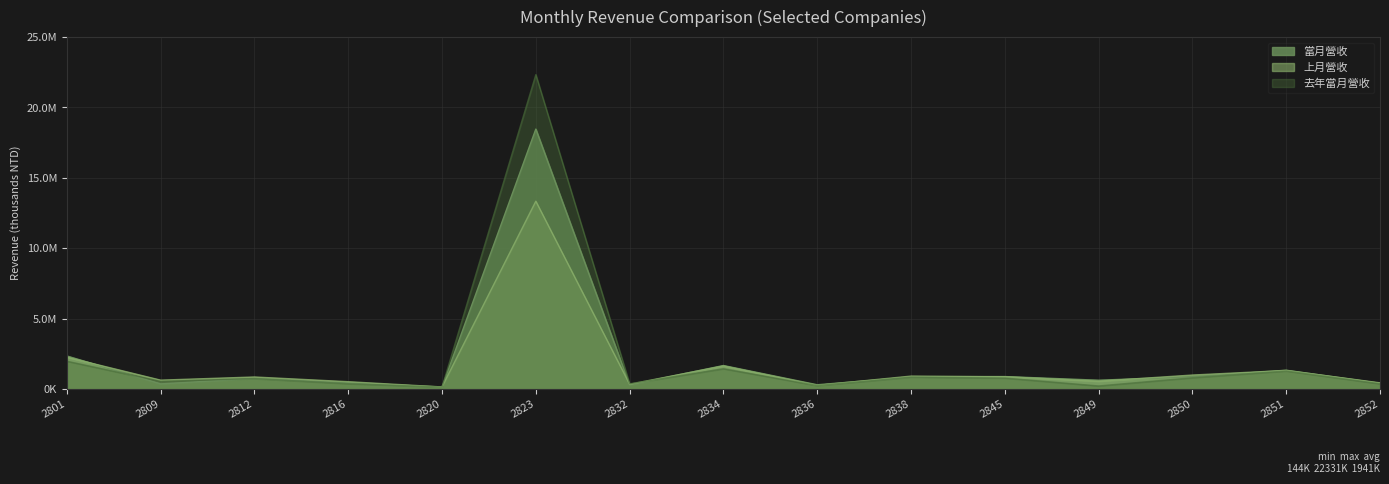

What is the difference between the second highest and minimum values in the 去年當月營收 series?

1833671